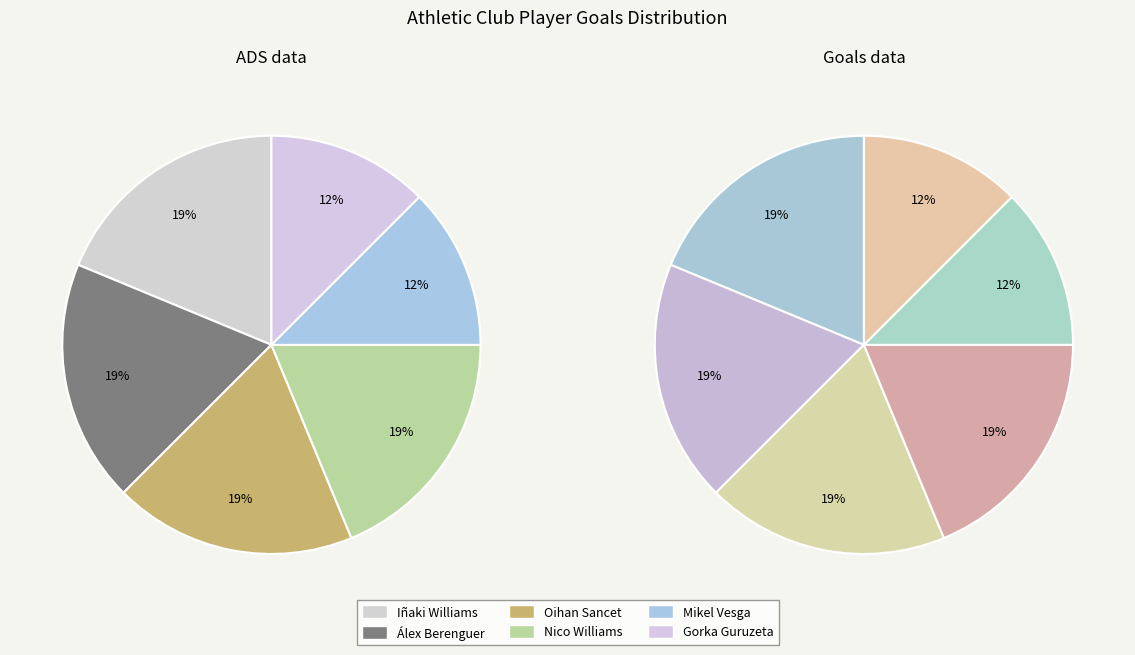

Is it true that Oihan Sancet is 9% of the pie?

False